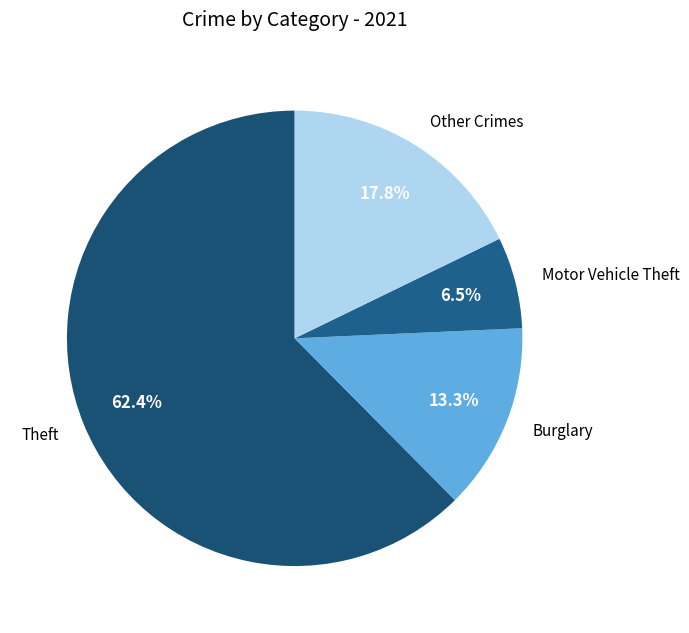

What is the smallest slice in the pie chart?

Motor Vehicle Theft